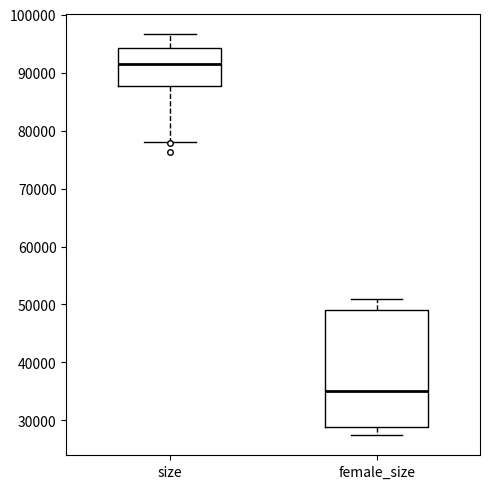

Which box's median line is the highest?

size